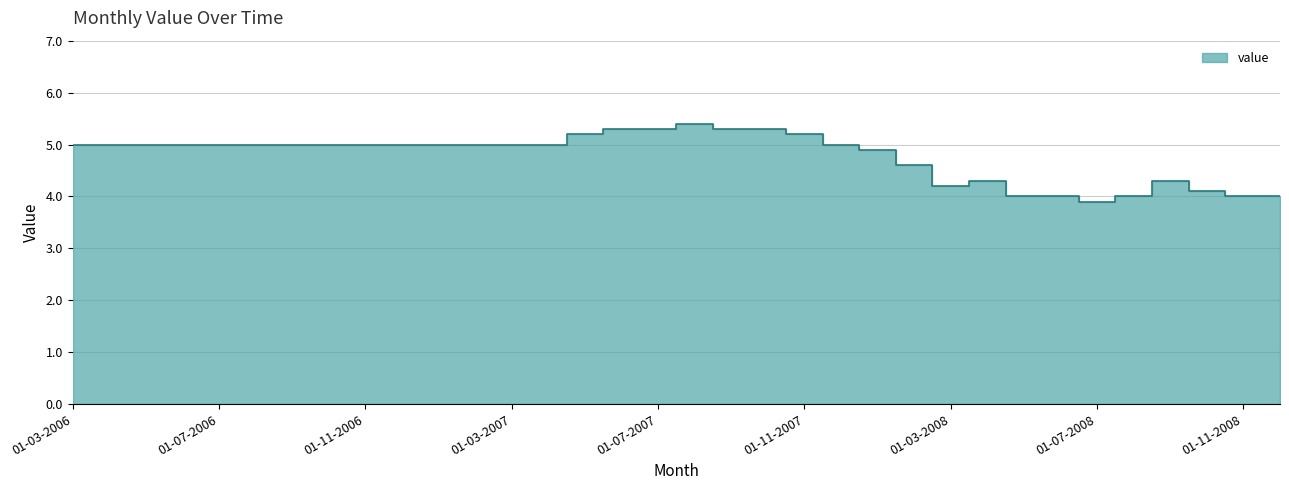

What is the difference between the values at 01-01-2007 and 01-12-2008?

1.0